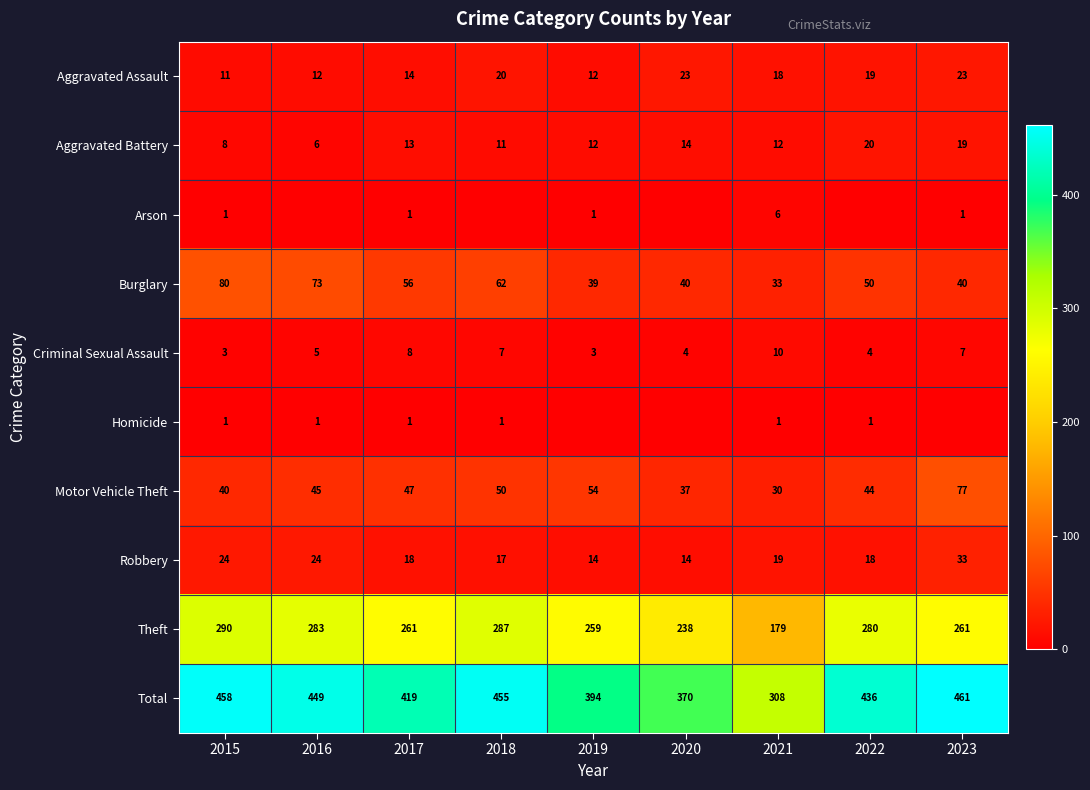

At which label is Total closest to 384?

2019